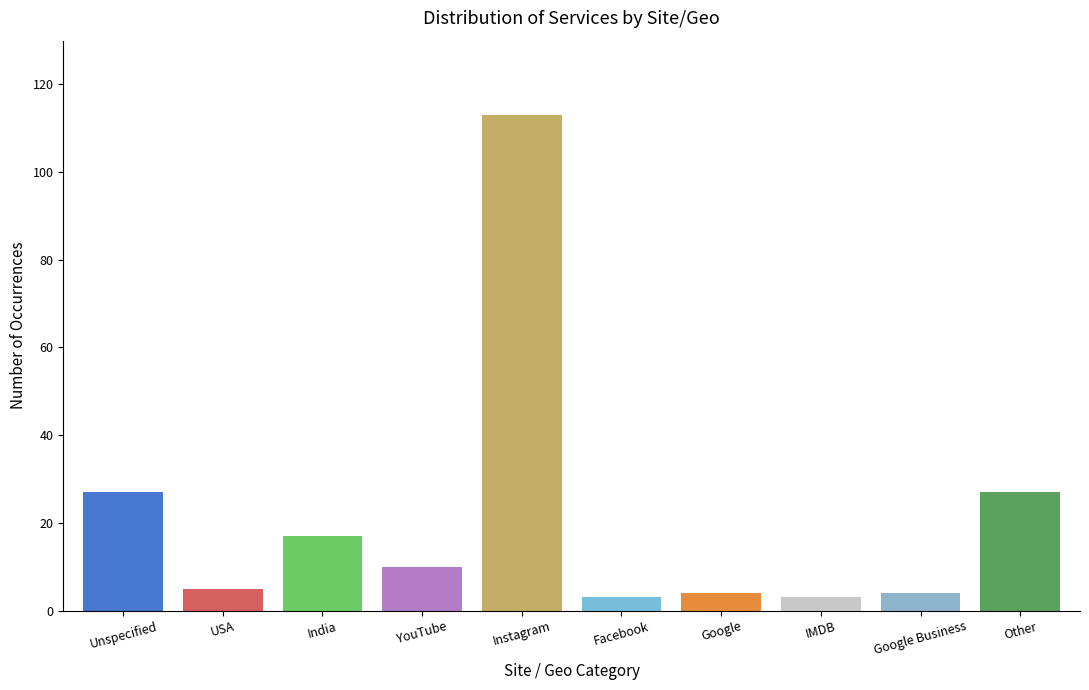

Reading right to left, what are all the values shown in this chart?

27	4	3	4	3	113	10	17	5	27